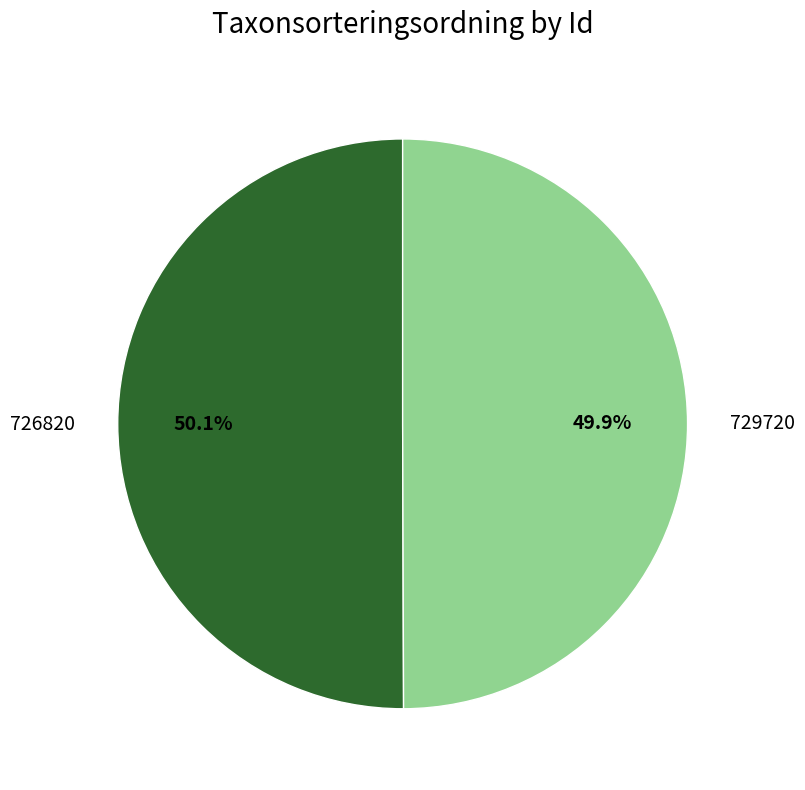

Is there a majority slice in this chart?

Yes